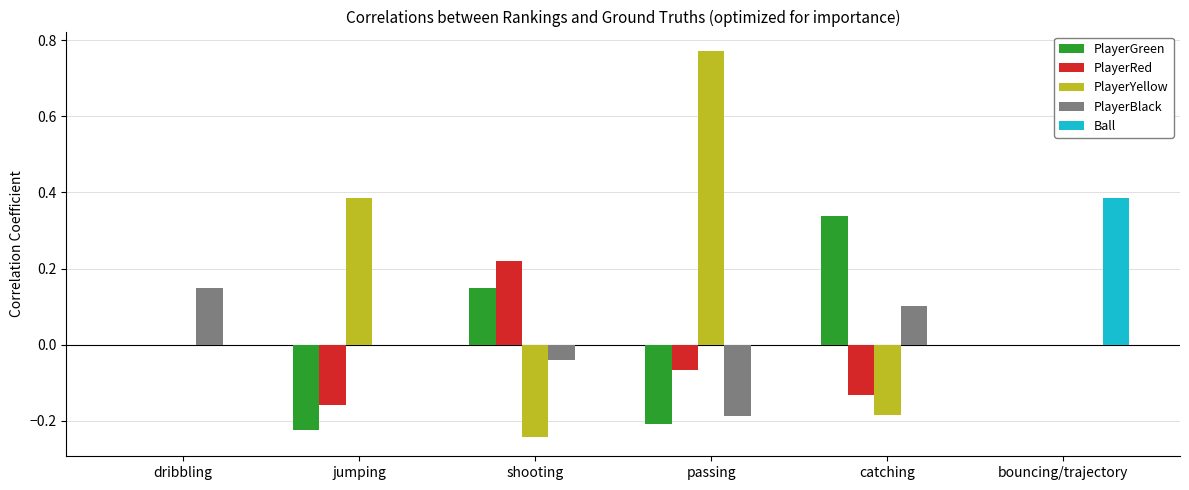

The PlayerYellow series shows -0.3 at catching. True or false?

False